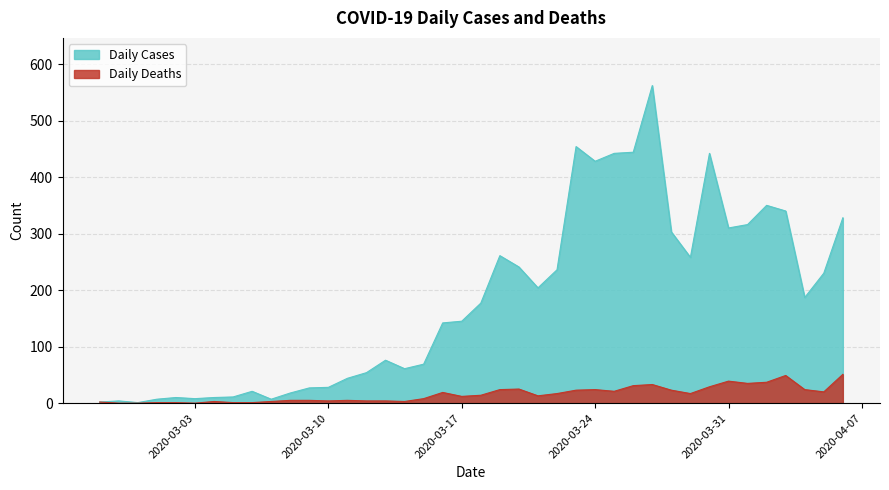

The Daily Cases series shows 125 at 2020-04-02. True or false?

False